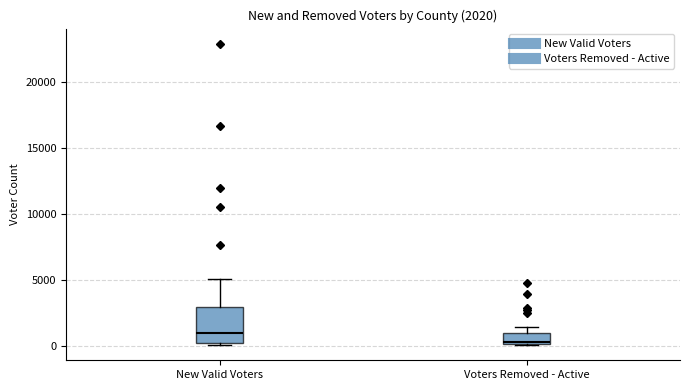

Comparing the boxes themselves (not the whiskers), which one is the tallest?

New Valid Voters